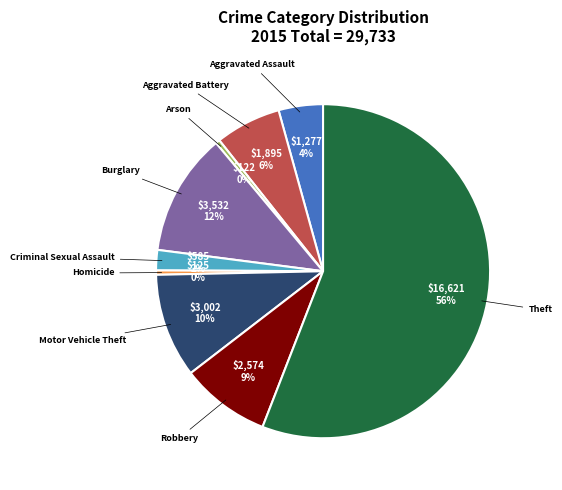

Does Burglary account for over 50% of the chart?

No